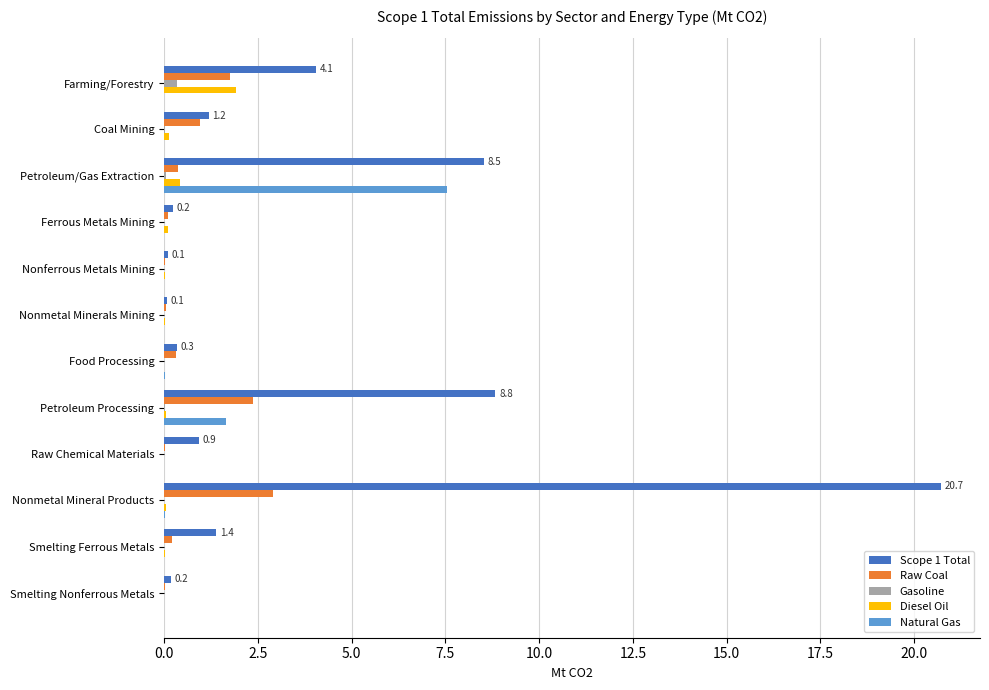

Which series has the largest total across all categories?

Scope 1 Total